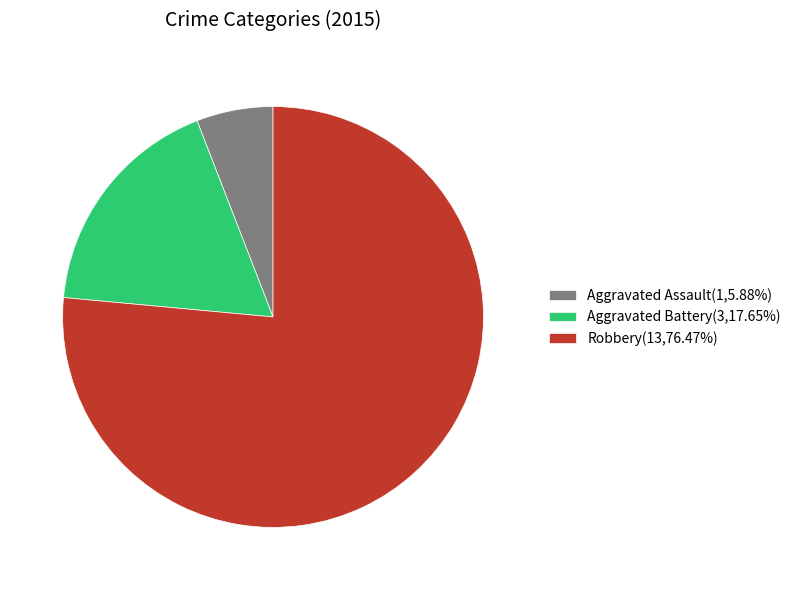

Is Robbery(13,76.47%) the majority of the pie?

Yes